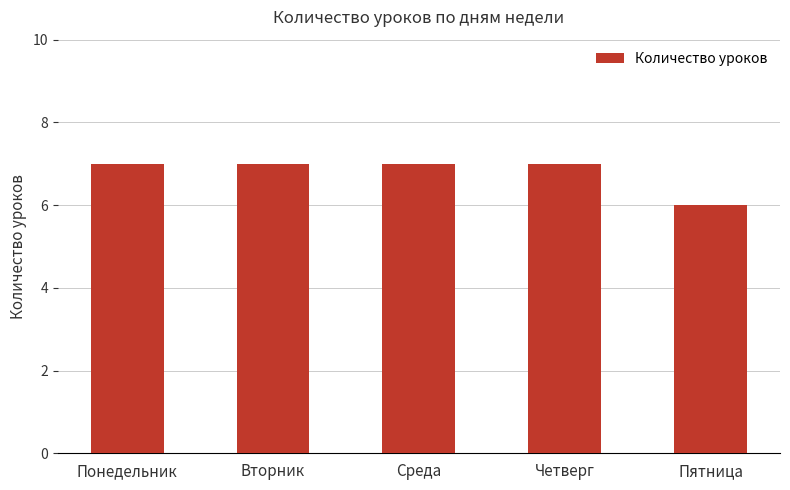

What is the minimum value shown in the chart?

6